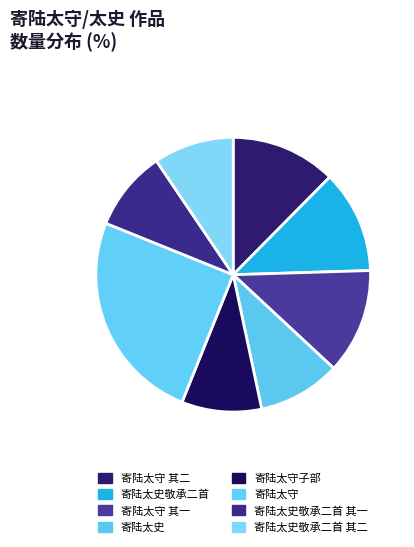

Between 寄陆太守 and 寄陆太史敬承二首 其一, which is larger?

寄陆太守